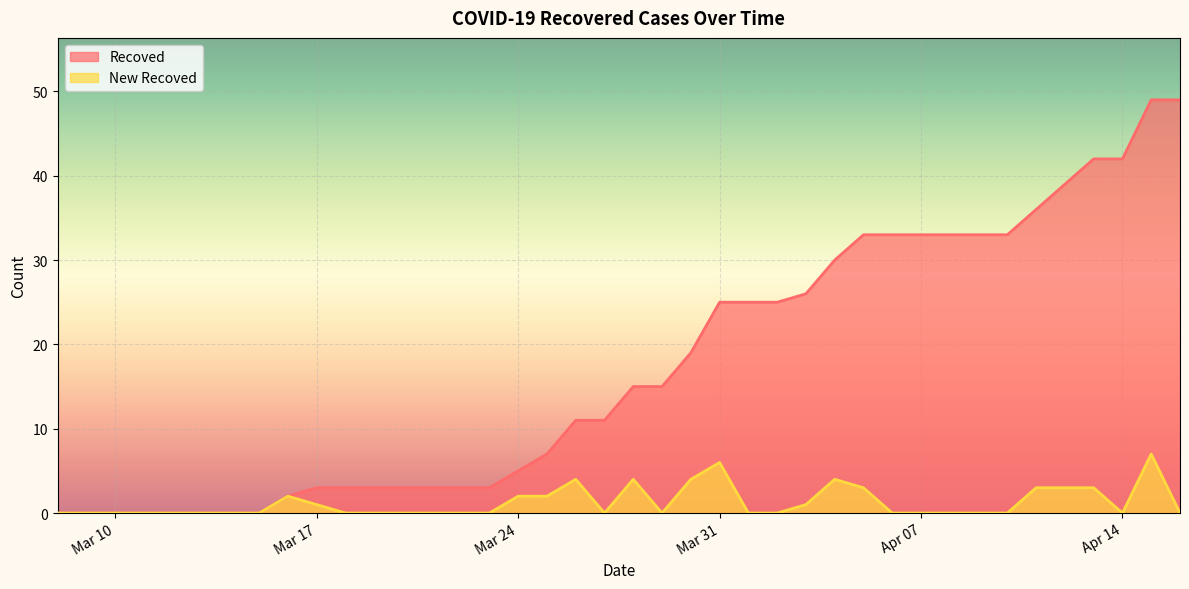

What is the average value of the New Recoved series?

1